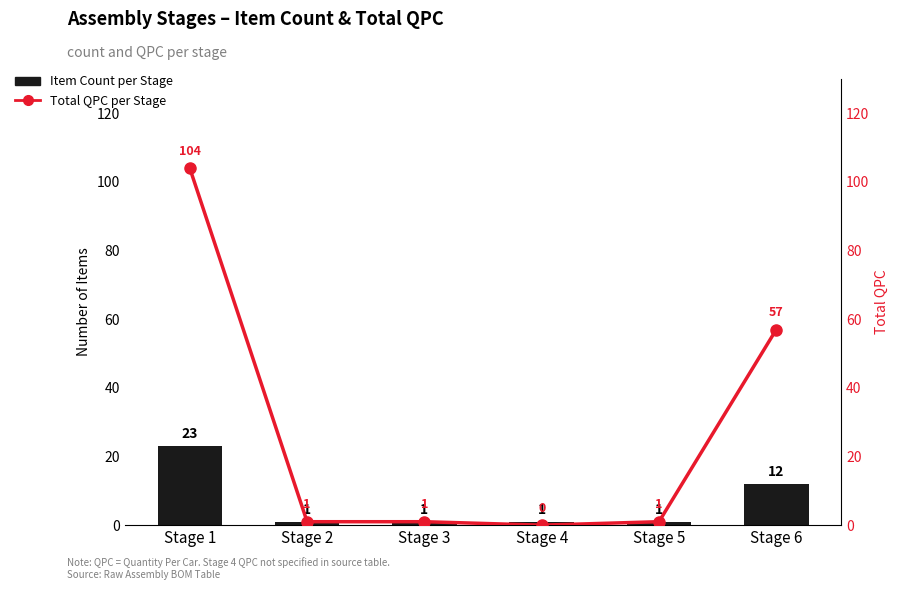

How many groups of bars are there?

6